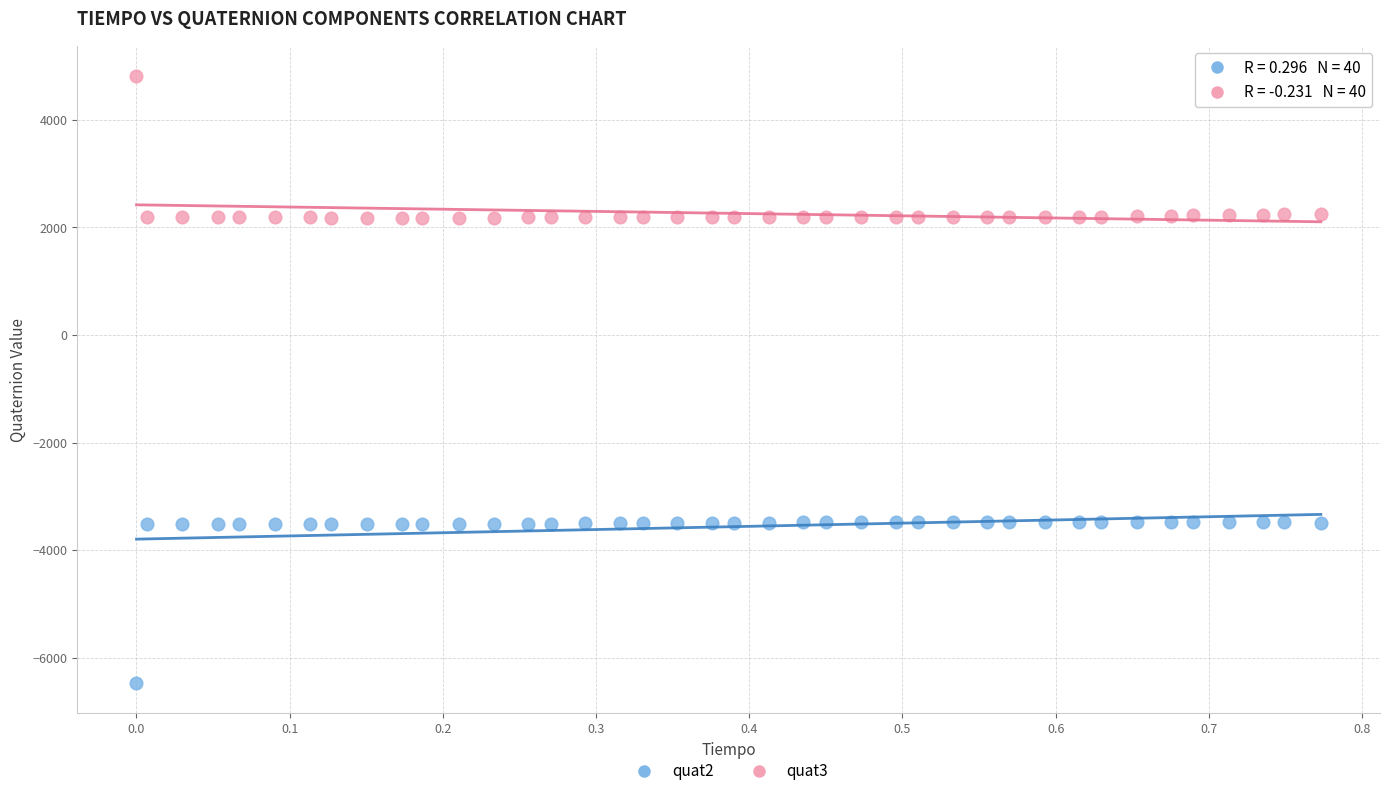

Which series contains the highest Y value?

quat3